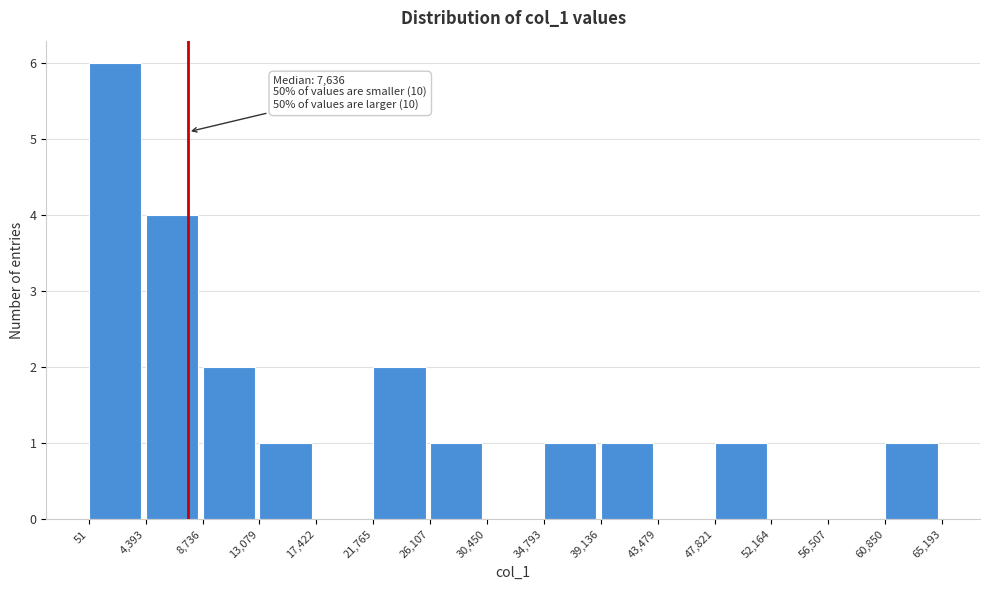

Which range on the x-axis has the tallest bar?

51 to 4,393